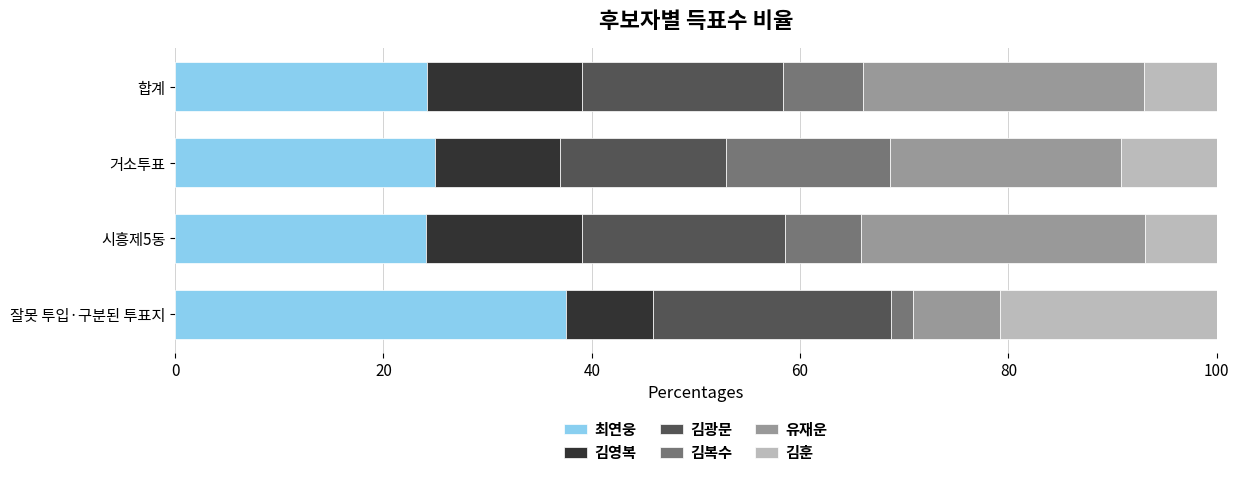

At which label does 최연웅 reach its peak?

잘못 투입·구분된 투표지